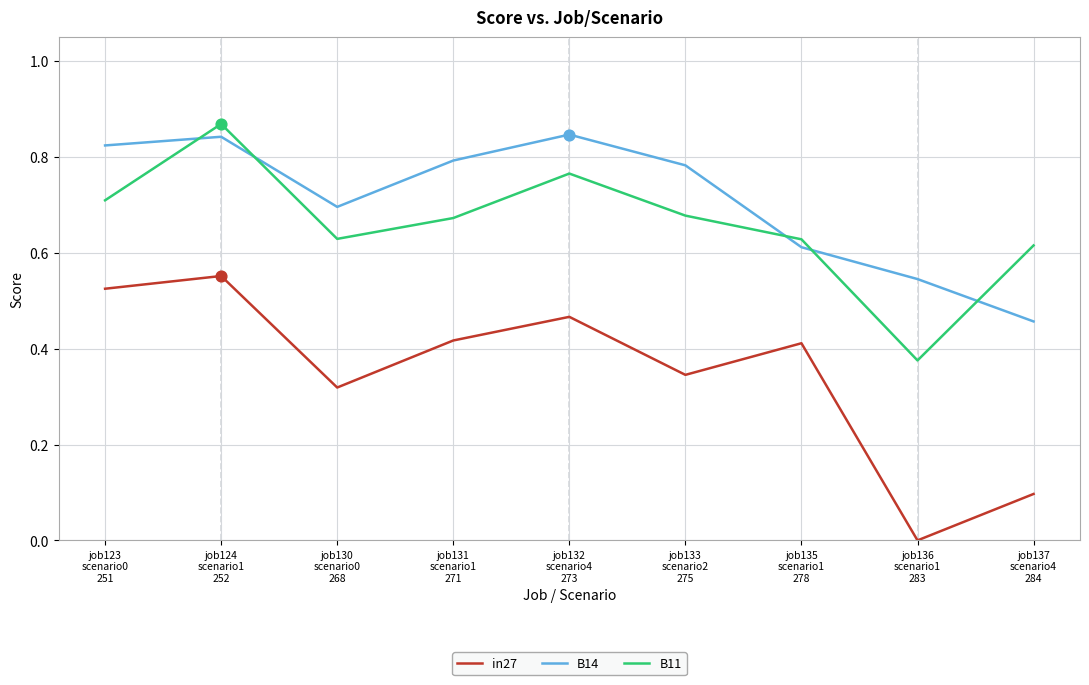

What are all the series names shown in the legend?

in27, B14, B11